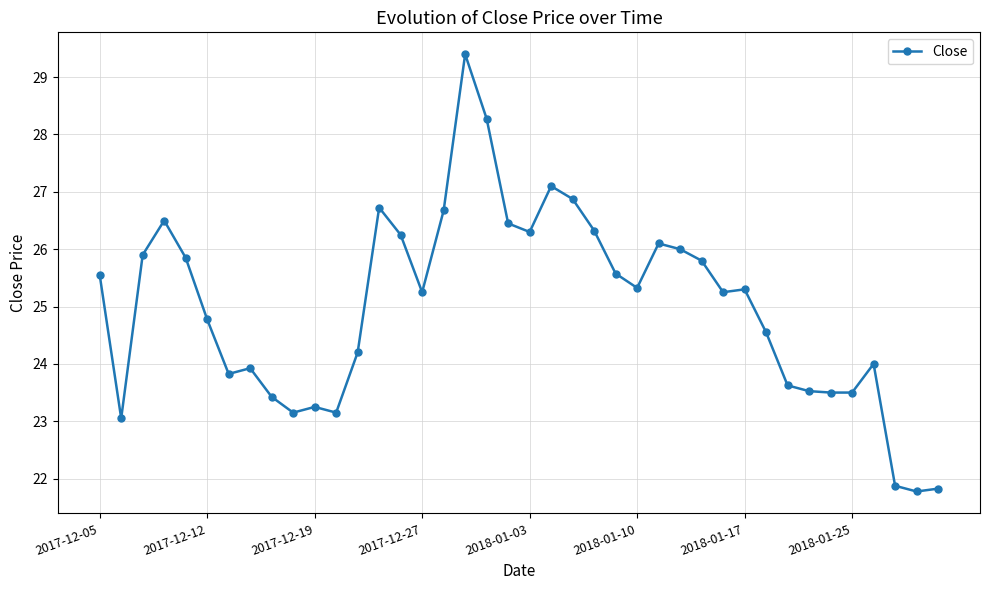

What is the maximum value shown in the chart?

29.4